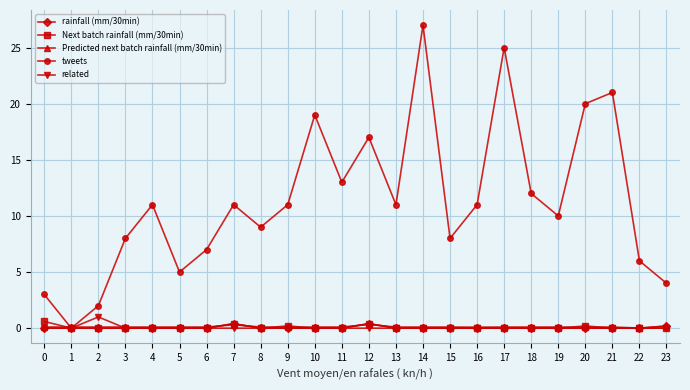

How many times do rainfall (mm/30min) and Predicted next batch rainfall (mm/30min) cross each other?

5